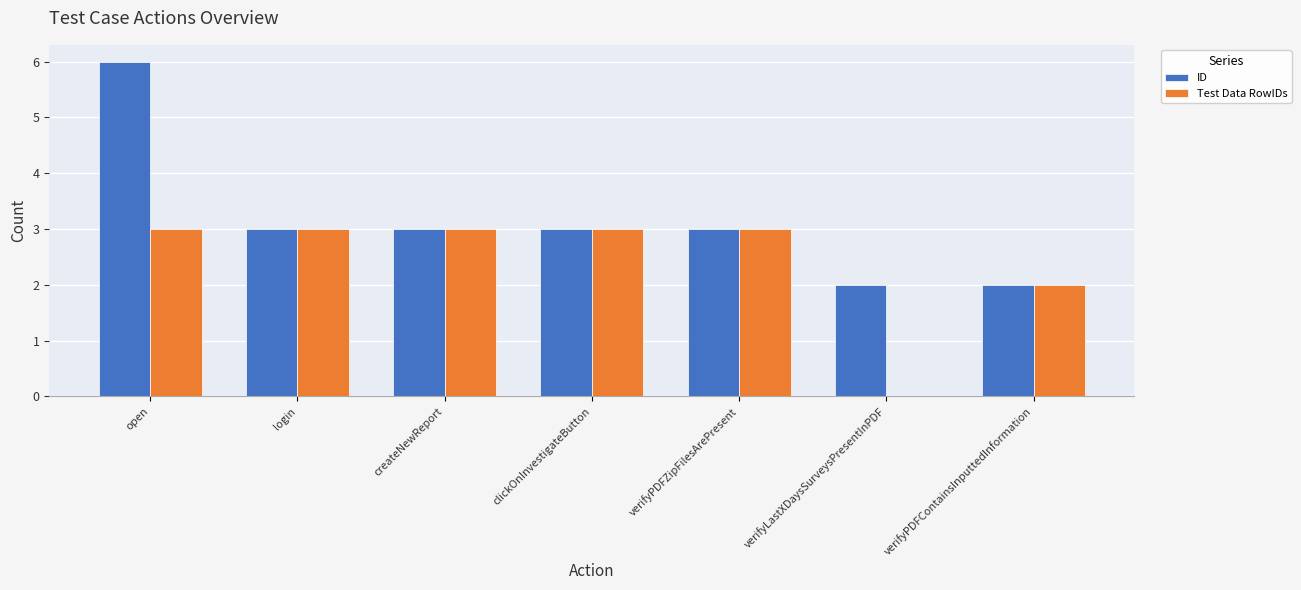

Does the chart contain stacked bars?

No